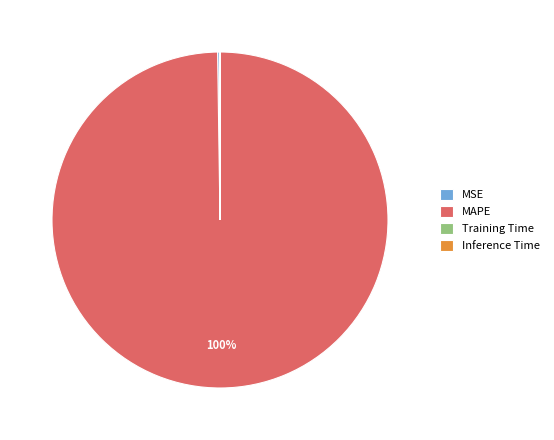

What is the largest slice in the pie chart?

MAPE